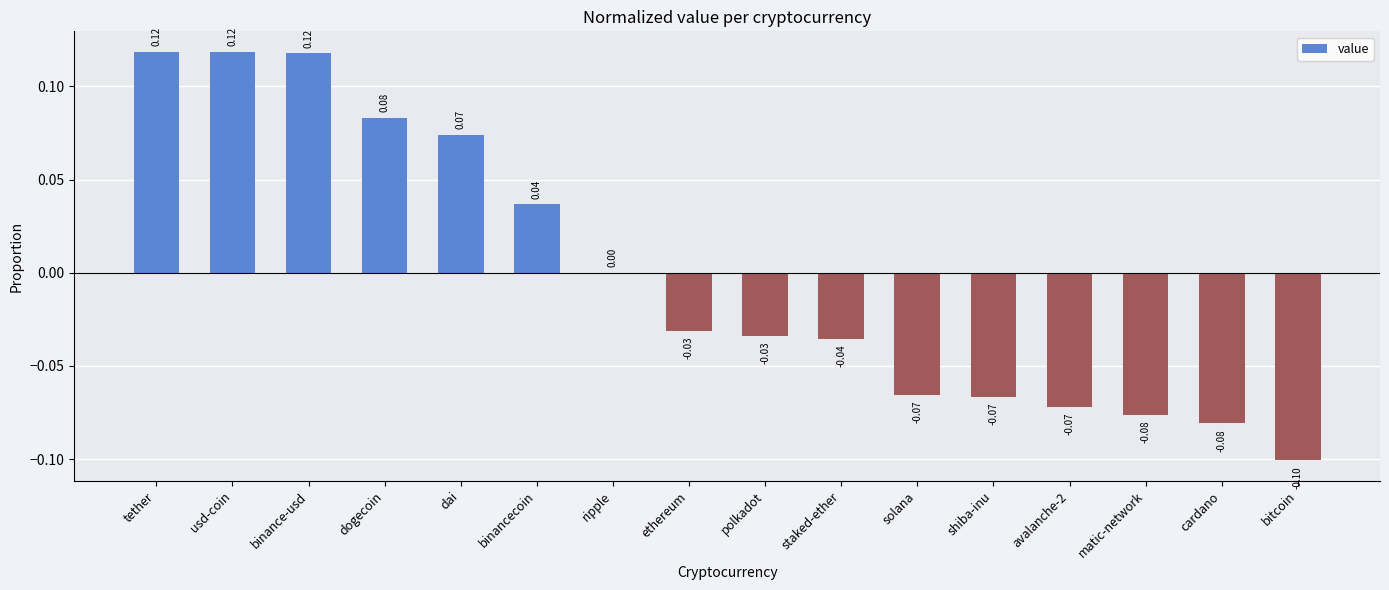

What value does the data have at bitcoin?

-0.1